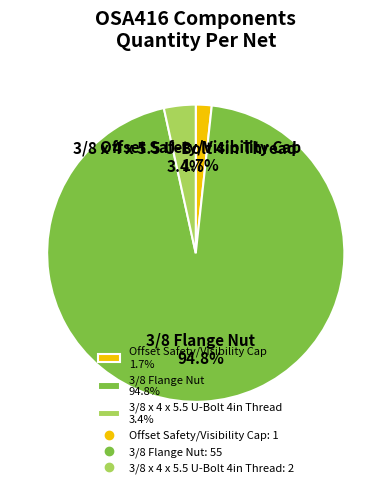

Which has a higher value, Offset Safety/Visibility Cap or 3/8 Flange Nut?

3/8 Flange Nut